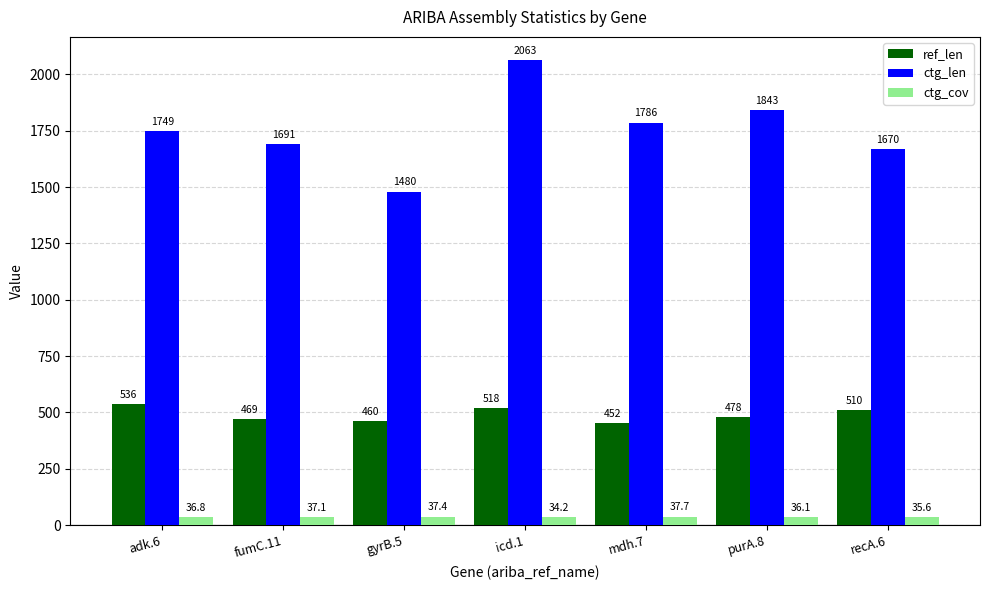

Is the value of ctg_len at mdh.7 greater than the value of ref_len at mdh.7?

Yes